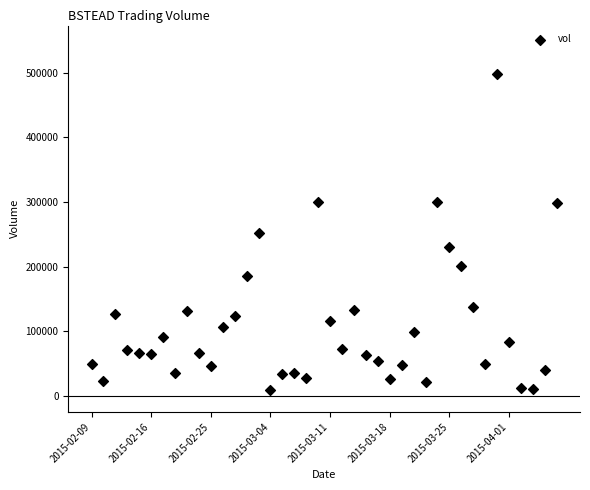

What is the range of Y values (max minus min)?

488500